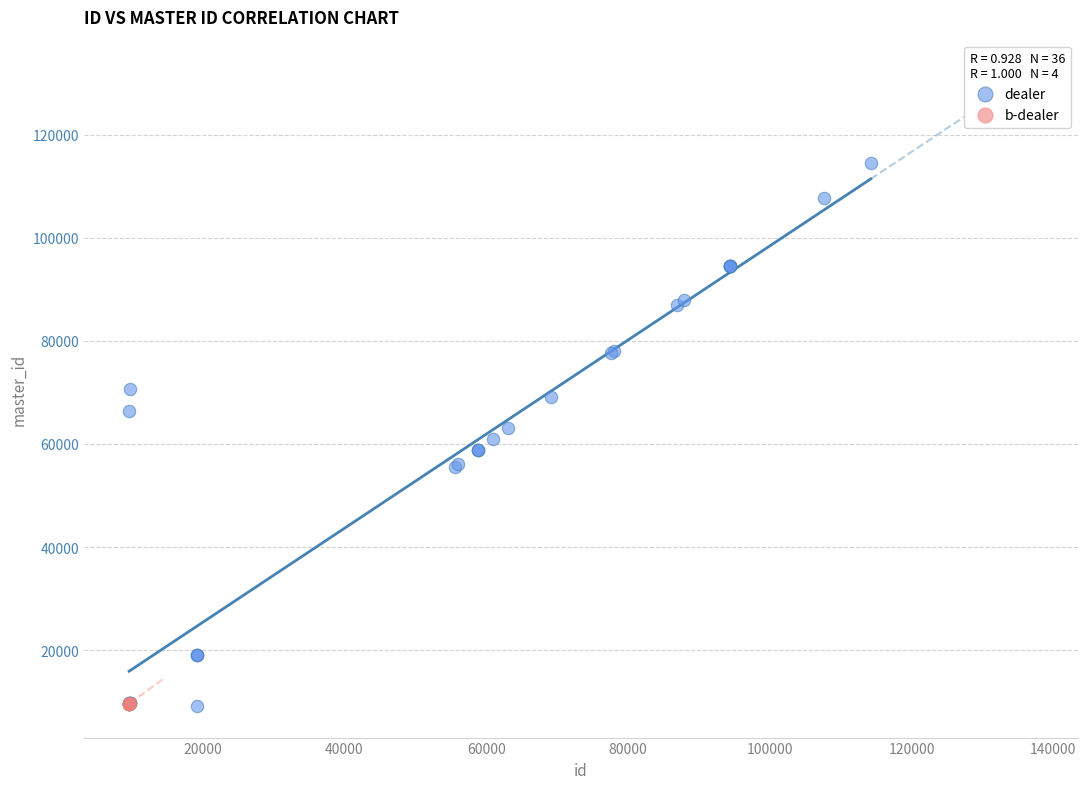

Which series reaches the maximum Y coordinate?

dealer